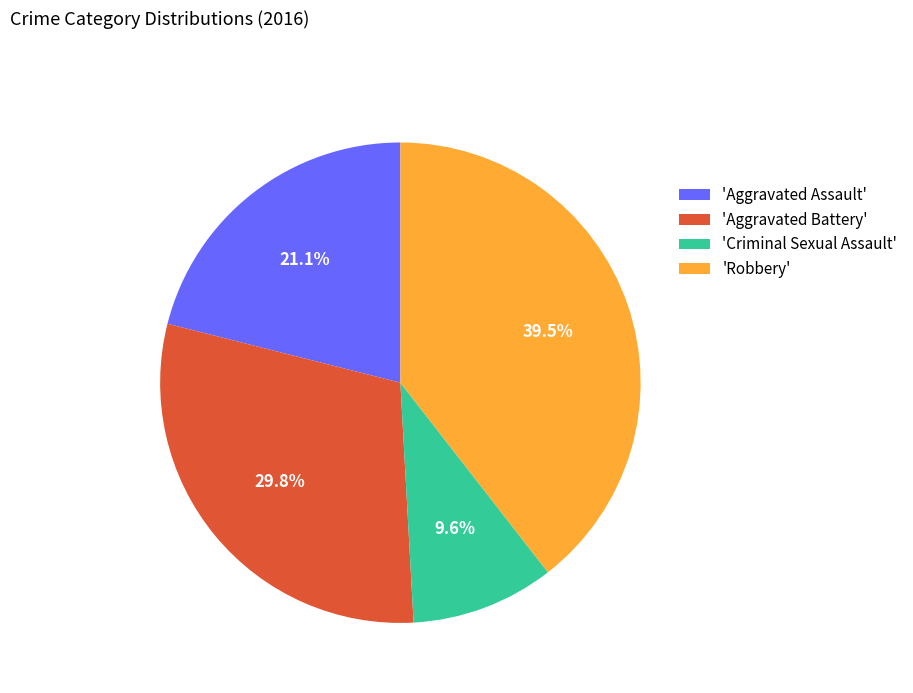

Approximately how many times larger is the value at 'Criminal Sexual Assault' compared to 'Aggravated Battery'?

0.3